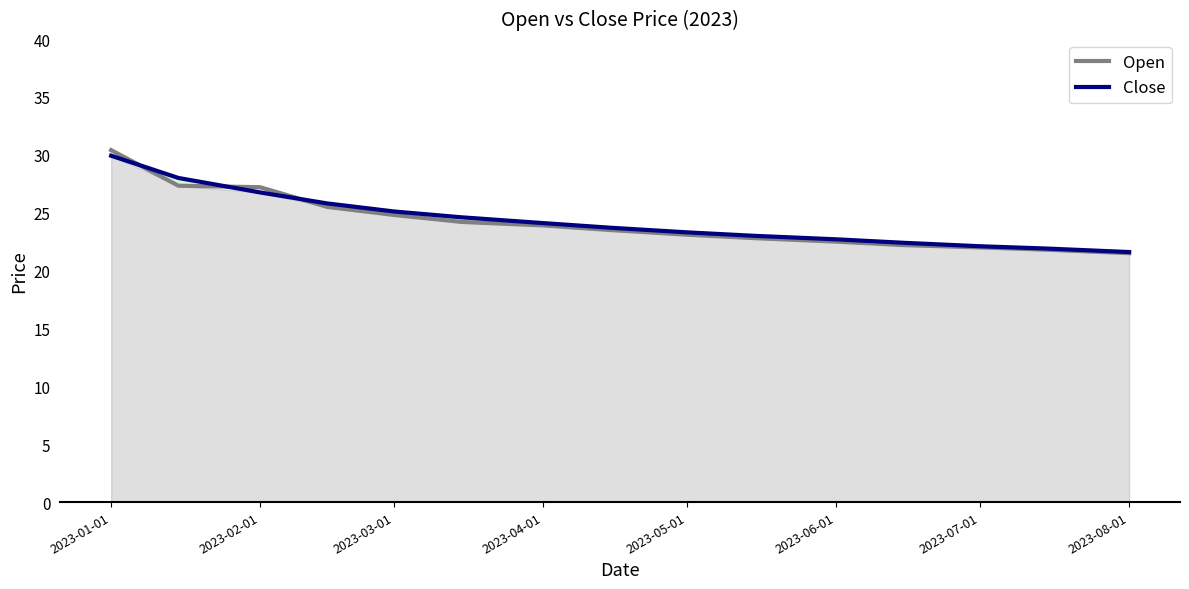

What is the minimum value for Open?

21.5